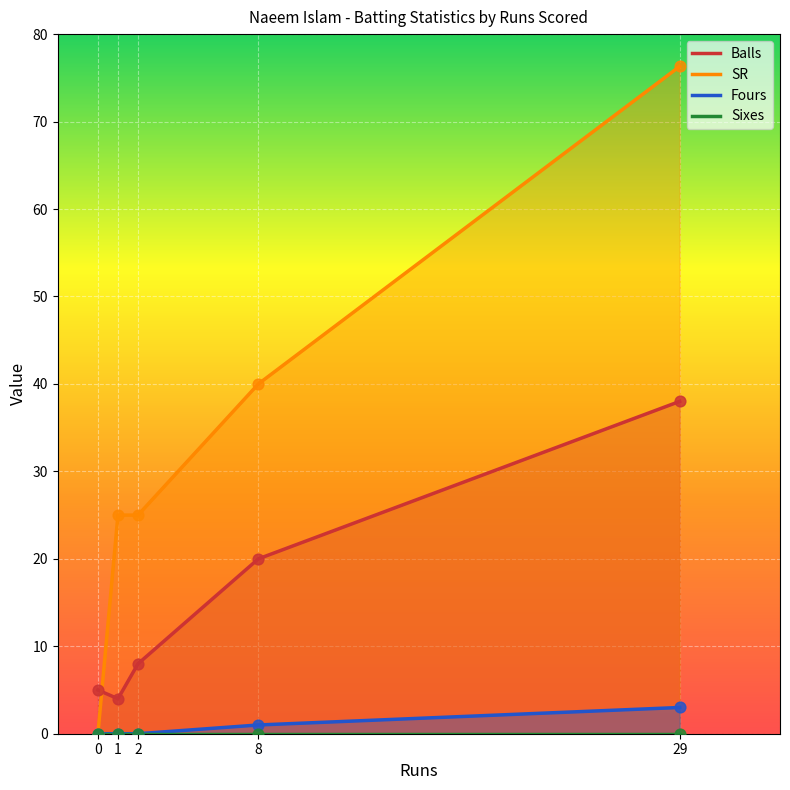

Which series reaches the maximum Y coordinate?

SR